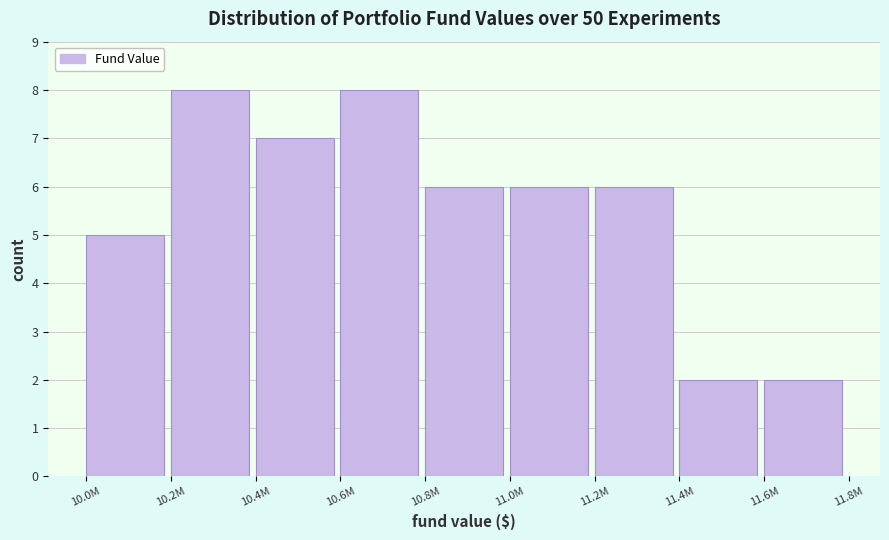

Reading left to right, what are all the values shown in this chart?

10.0M=5	10.2M=8	10.4M=7	10.6M=8	10.8M=6	11.0M=6	11.2M=6	11.4M=2	11.6M=2